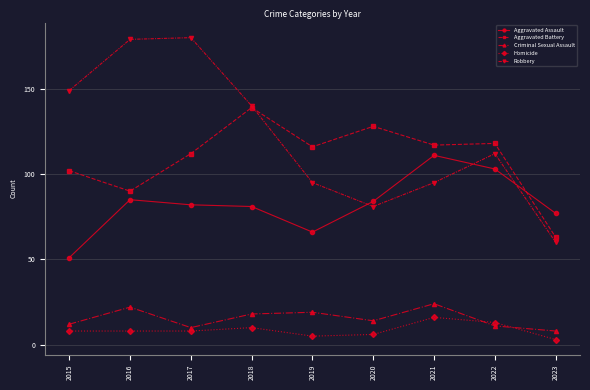

Does the chart display data point markers on the line(s)?

Yes